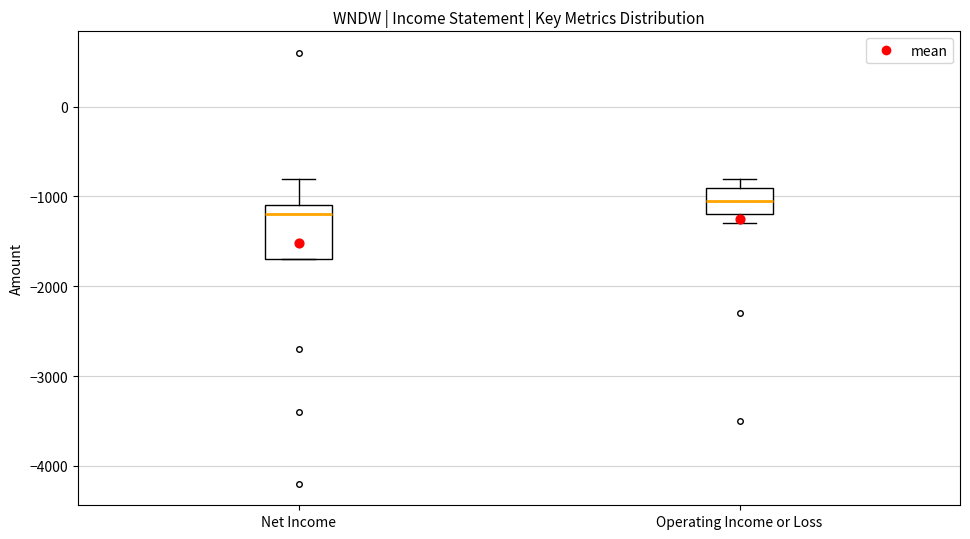

Which box has the highest median line?

Operating Income or Loss